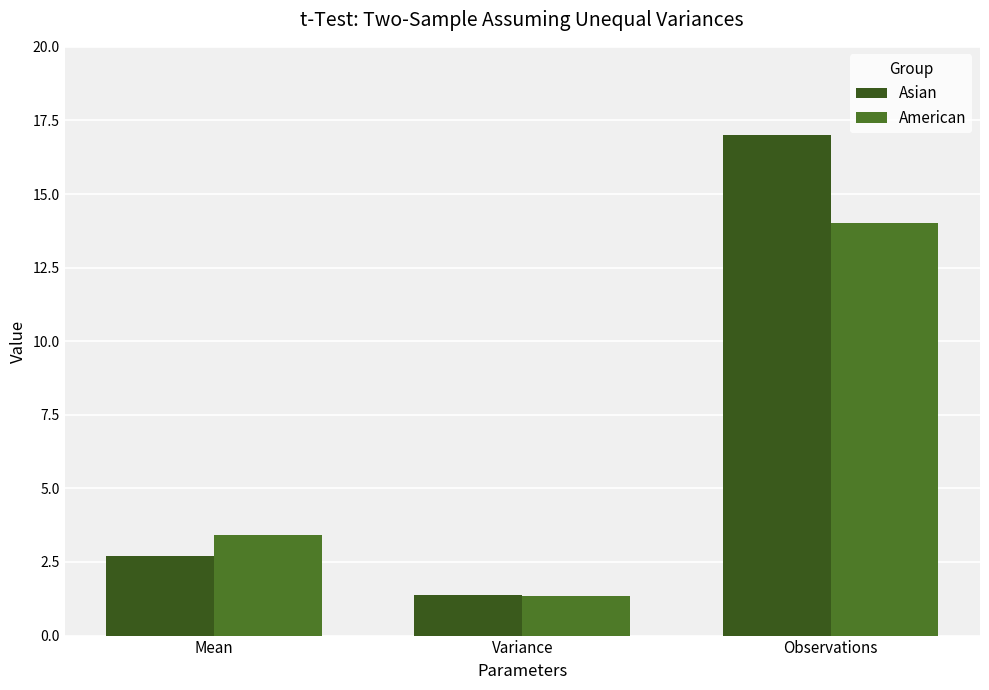

The value of Asian at Variance is 1.4. True or false?

True